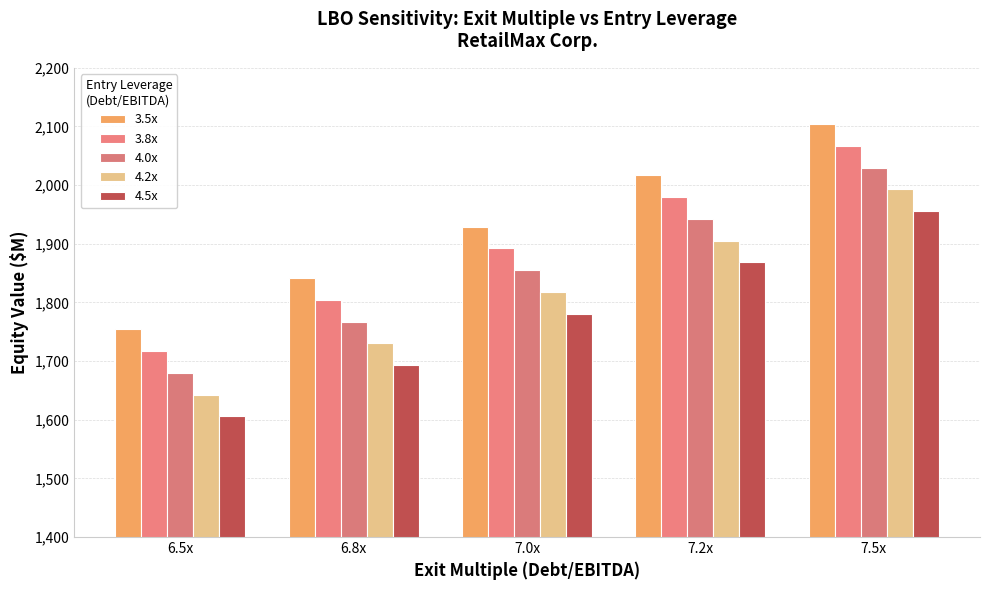

Between 7.0x and 6.8x, which is larger?

7.0x